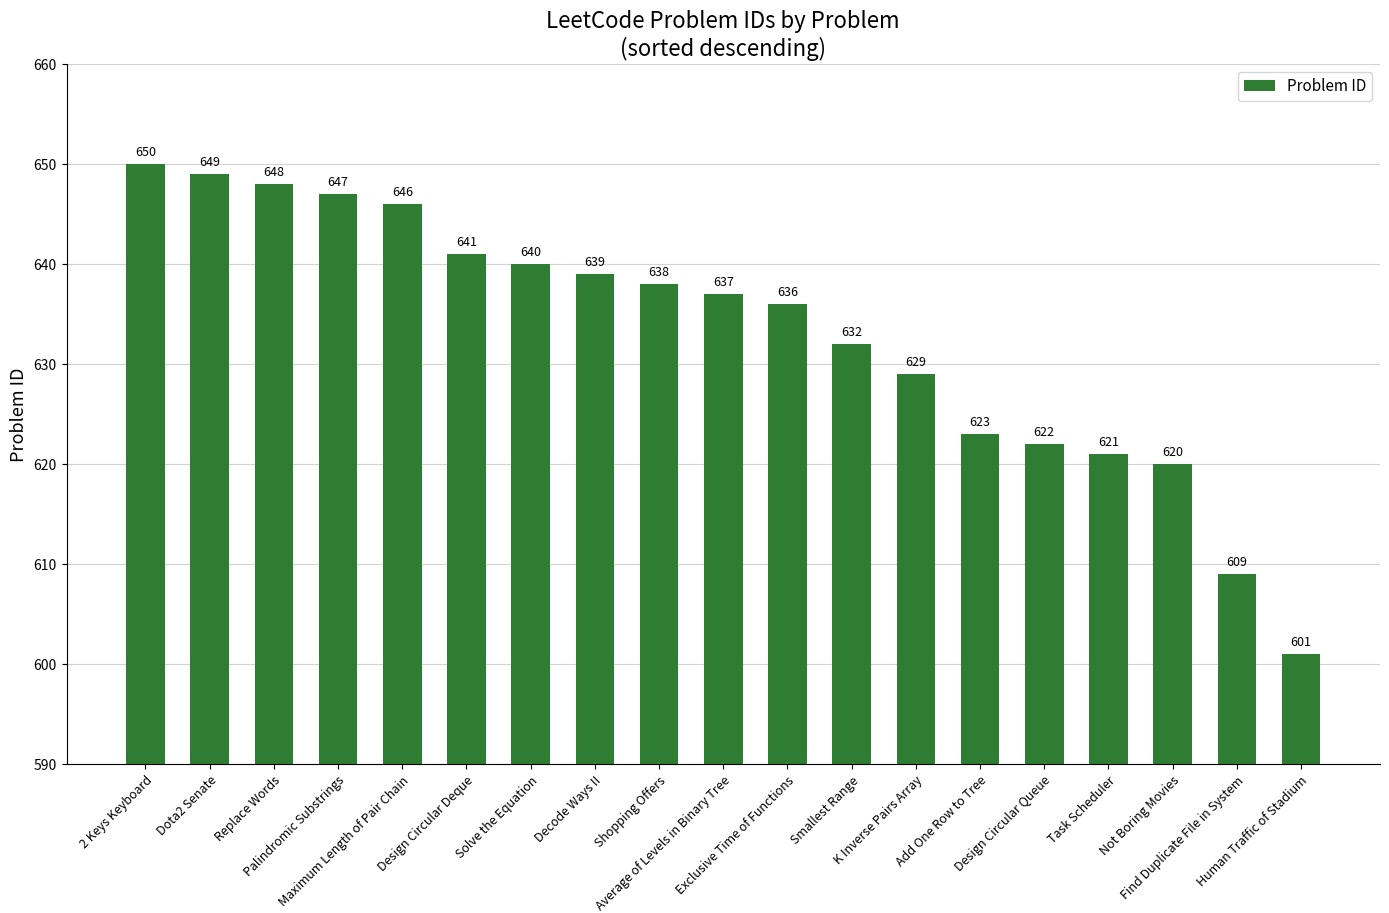

Count the number of data series in this chart.

1